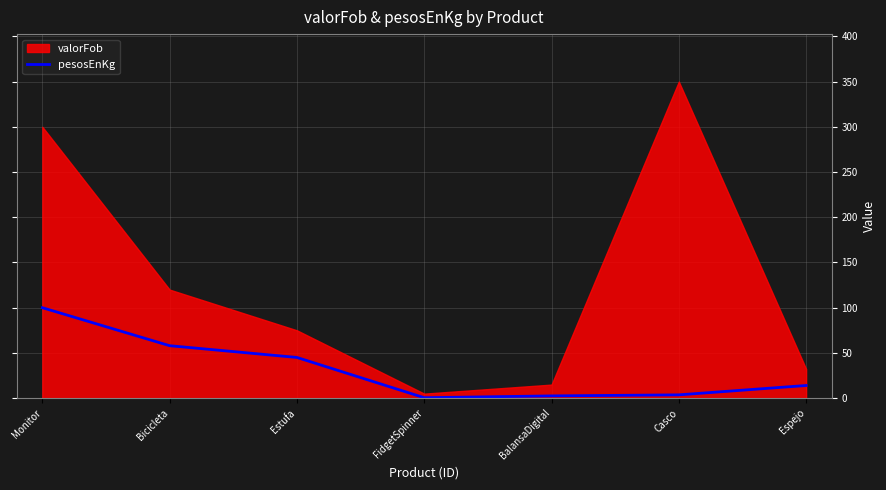

At which label is pesosEnKg closest to 50?

Estufa